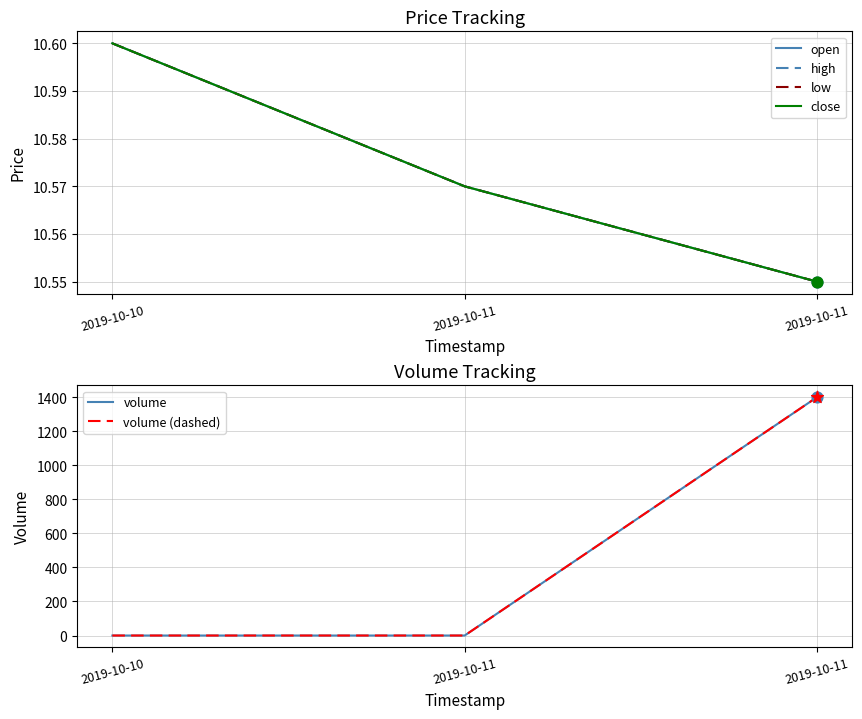

At which category is the sum across all series the highest?

2019-10-11